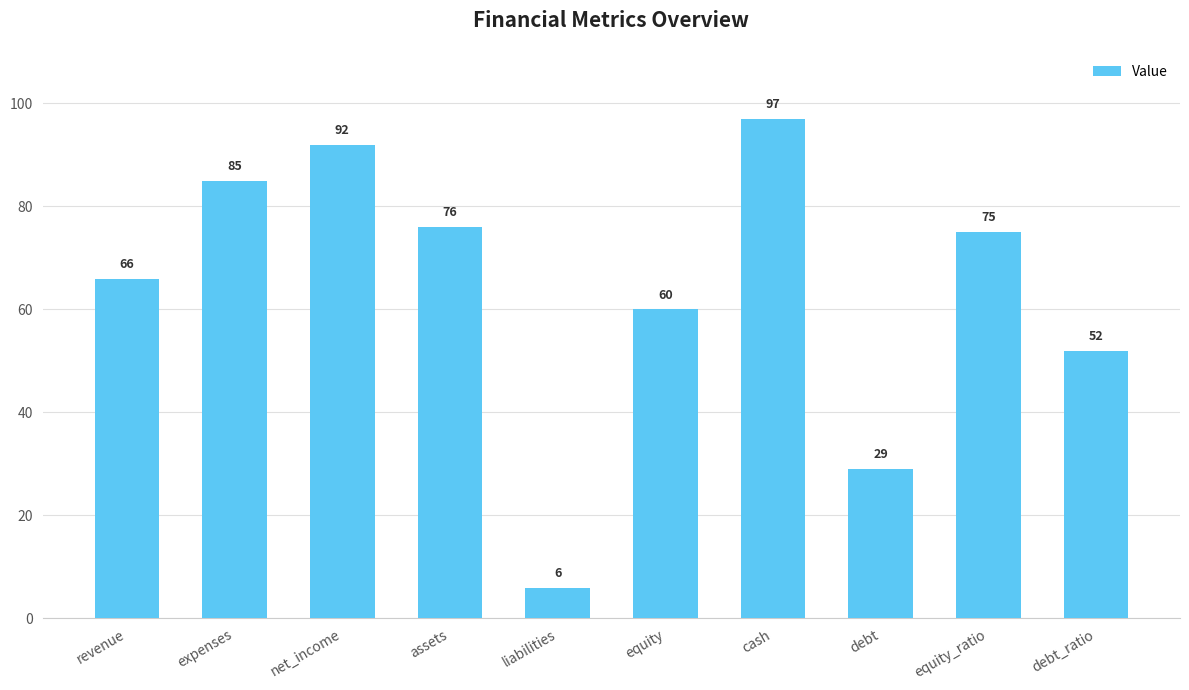

What is the sum of all values?

638